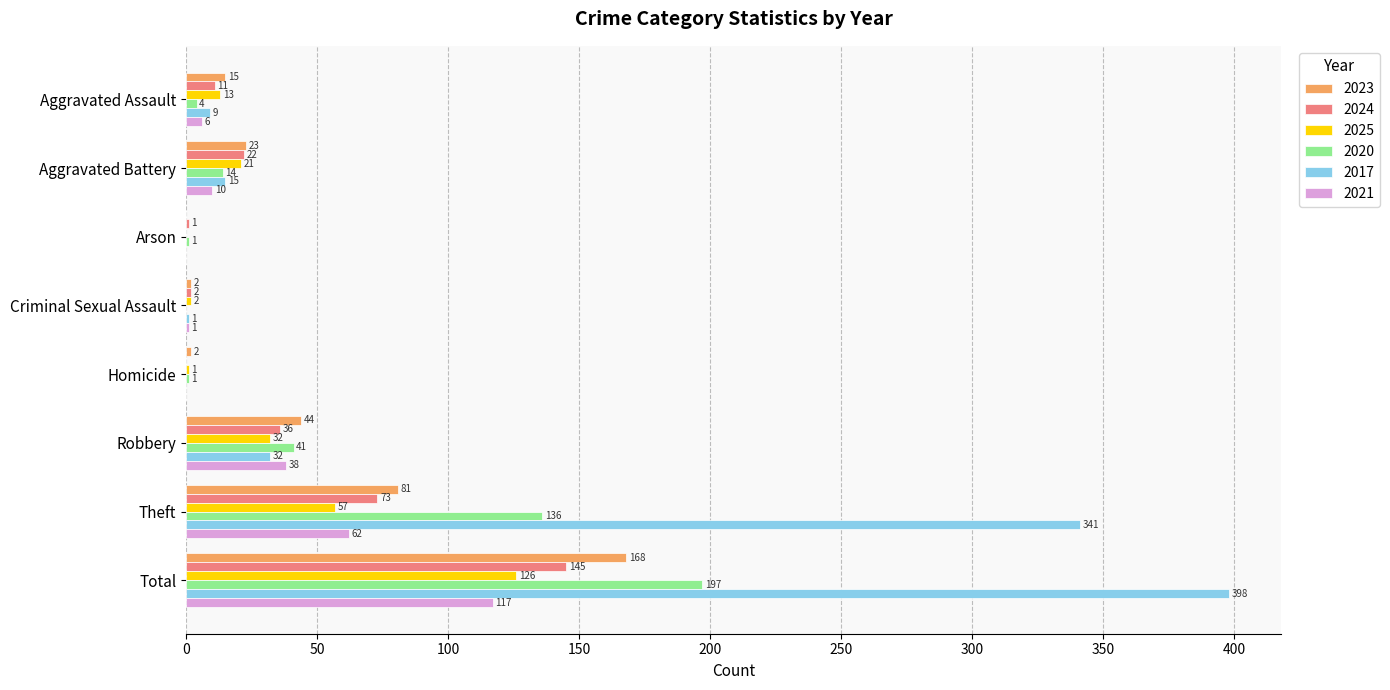

What is the maximum value shown in the chart?

398